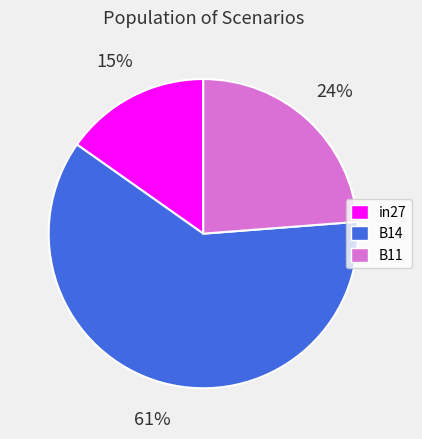

Rank the categories by value from lowest to highest.

in27, B11, B14